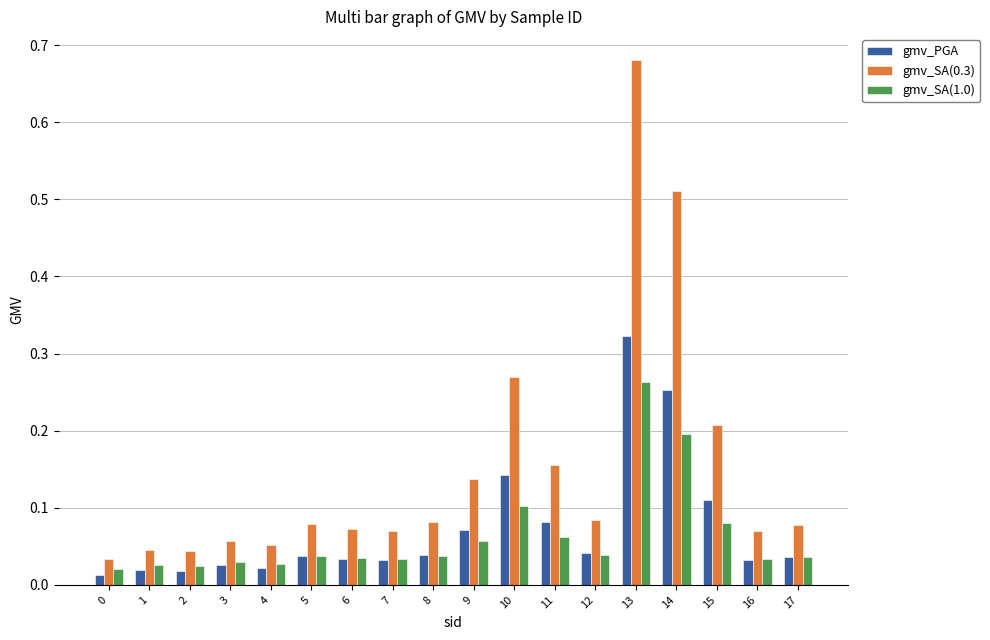

Which category has the highest value across all series?

13